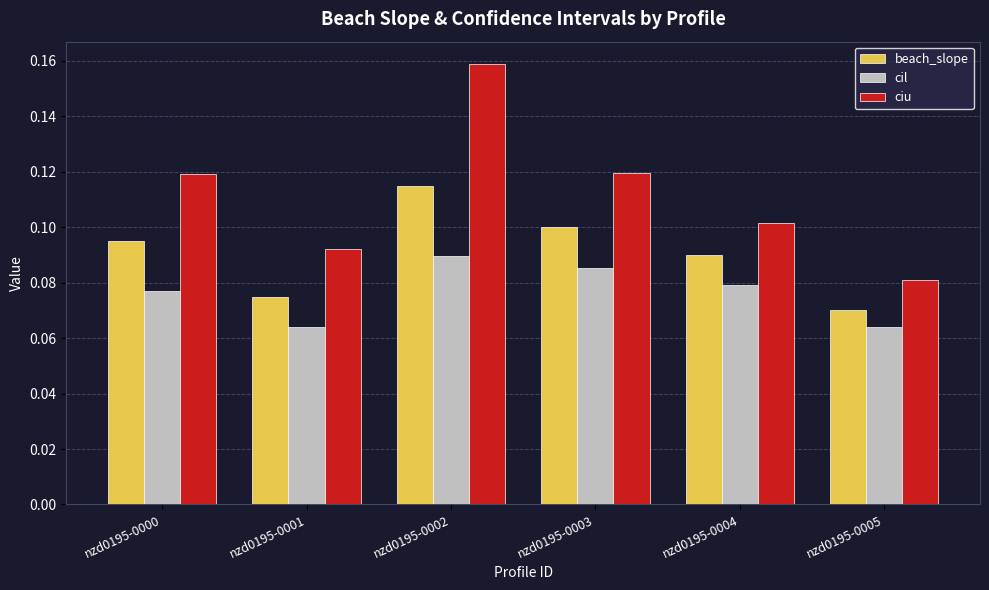

True or false: ciu has a value of 0.2 at nzd0195-0001.

False